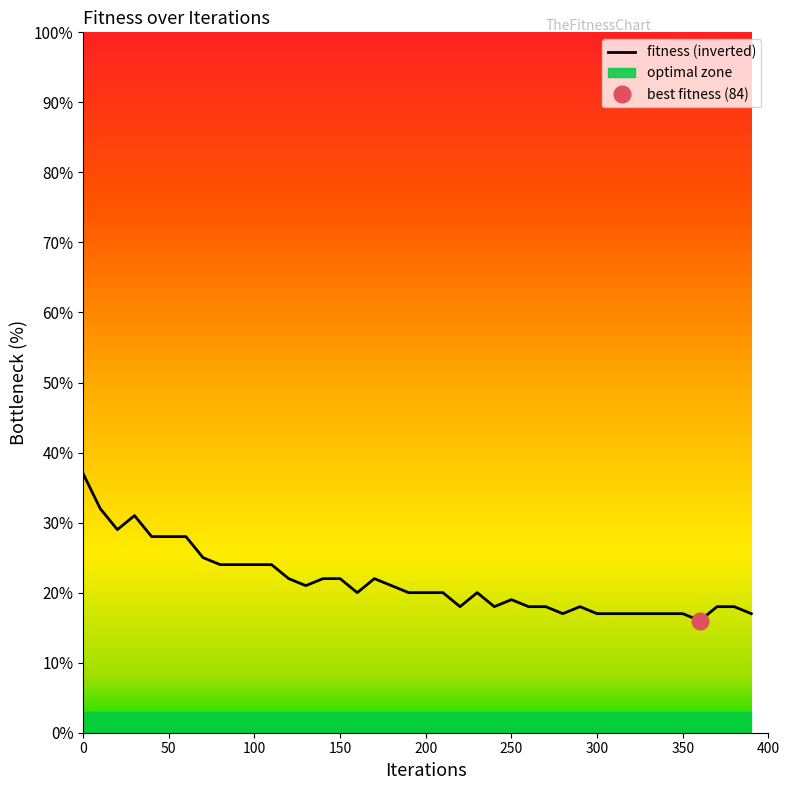

At which label is the value closest to 26?

70